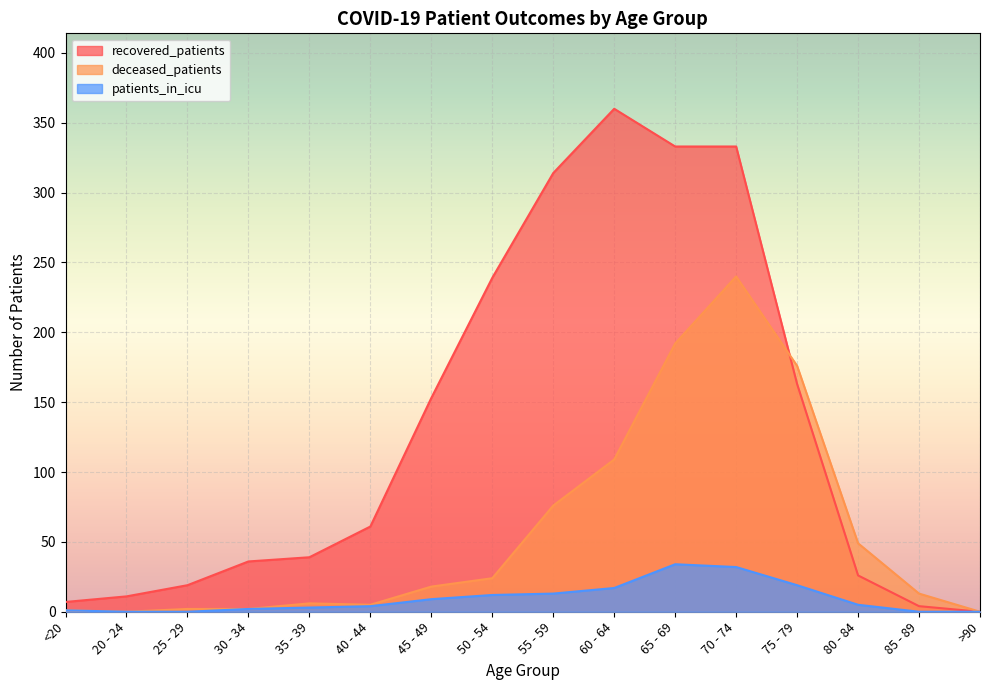

What is the spread (max minus min) of values at 40 - 44?

57